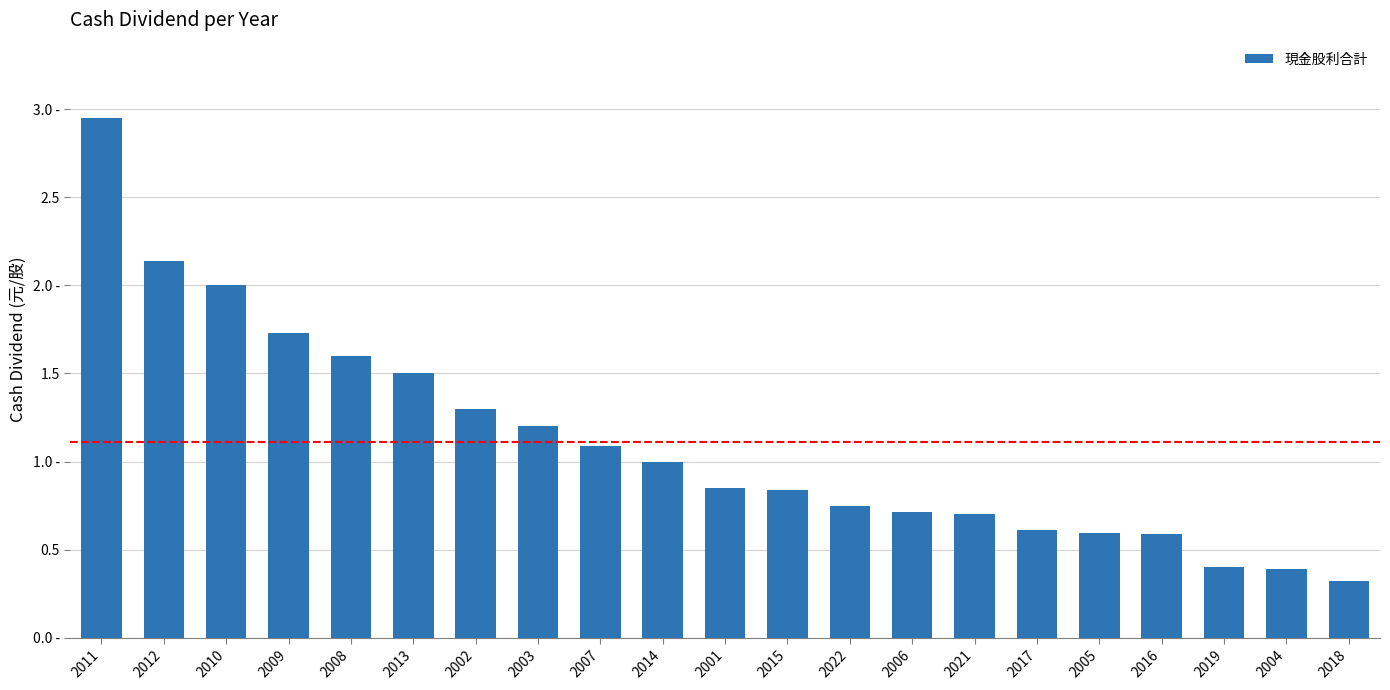

What is the sum of the values at 2019 and 2008?

2.0